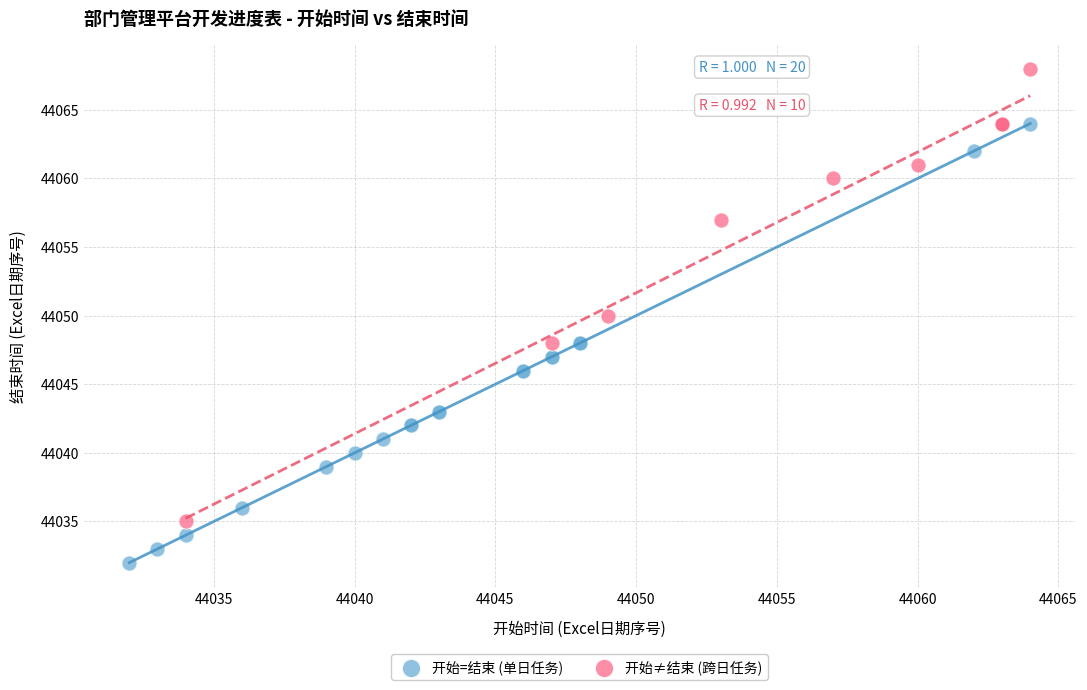

Which series contains the lowest Y value?

开始=结束 (单日任务)